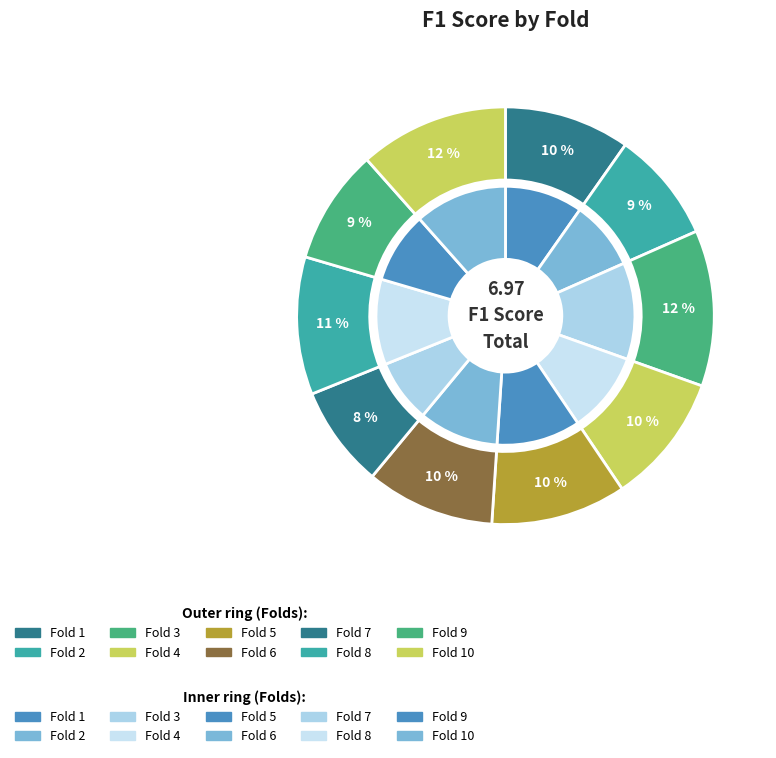

Rank the categories by value from lowest to highest.

Fold 7, Fold 2, Fold 9, Fold 1, Fold 6, Fold 4, Fold 5, Fold 8, Fold 10, Fold 3